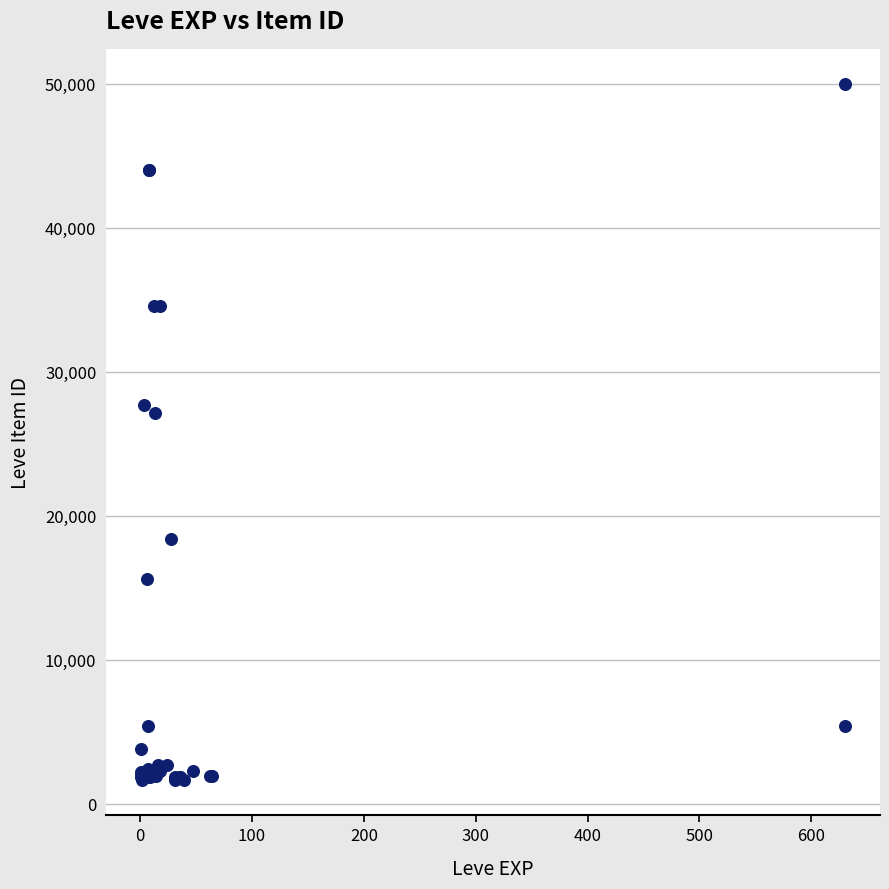

What Y value in the scatter plot is closest to 25802?

27114